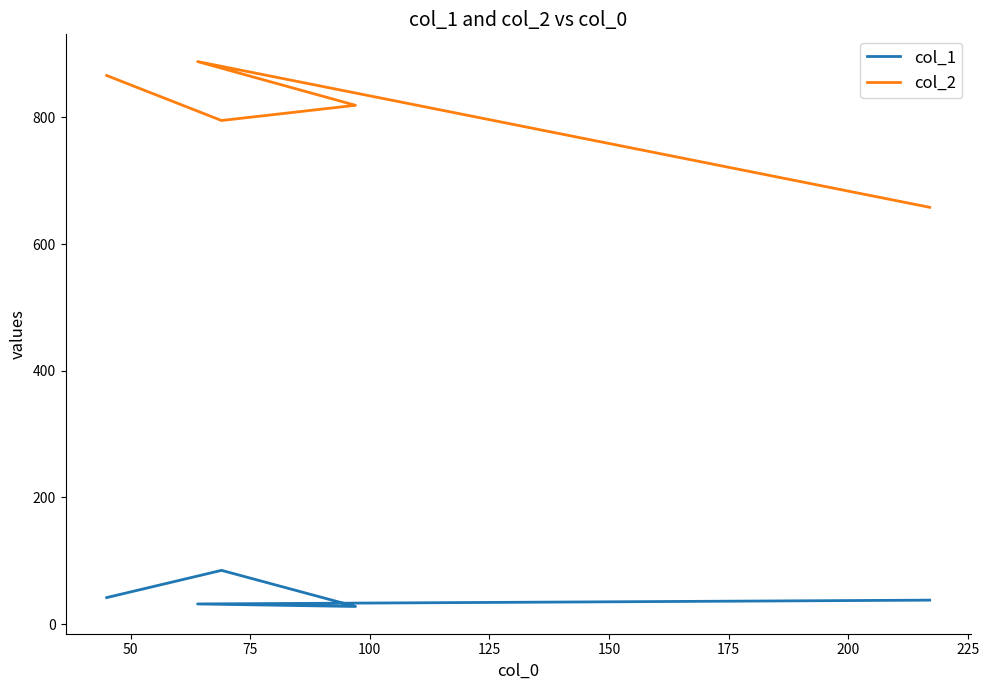

Which series has the largest range (max minus min)?

col_2